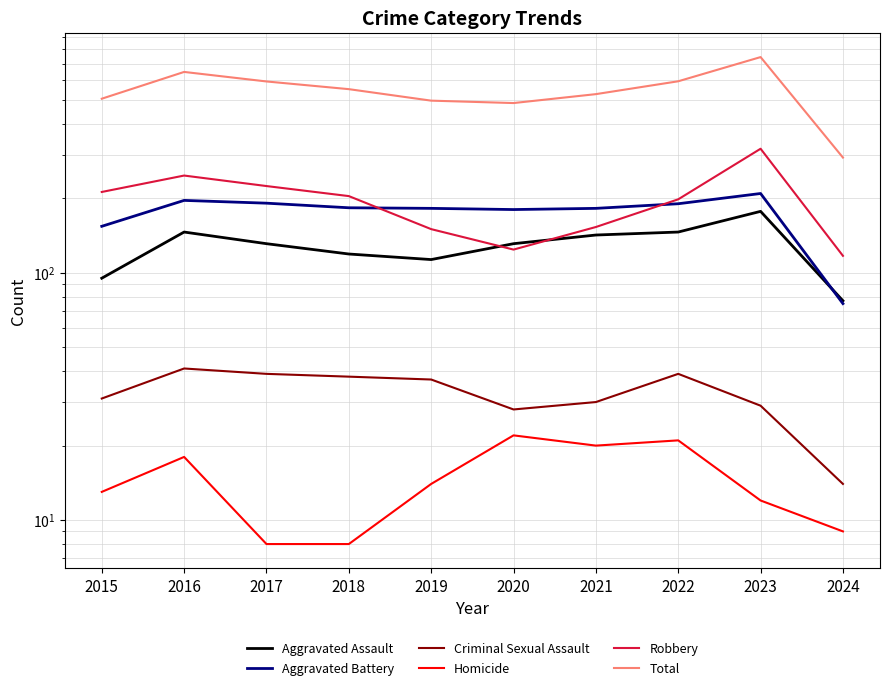

Between 2020 and 2019, which is larger?

2020